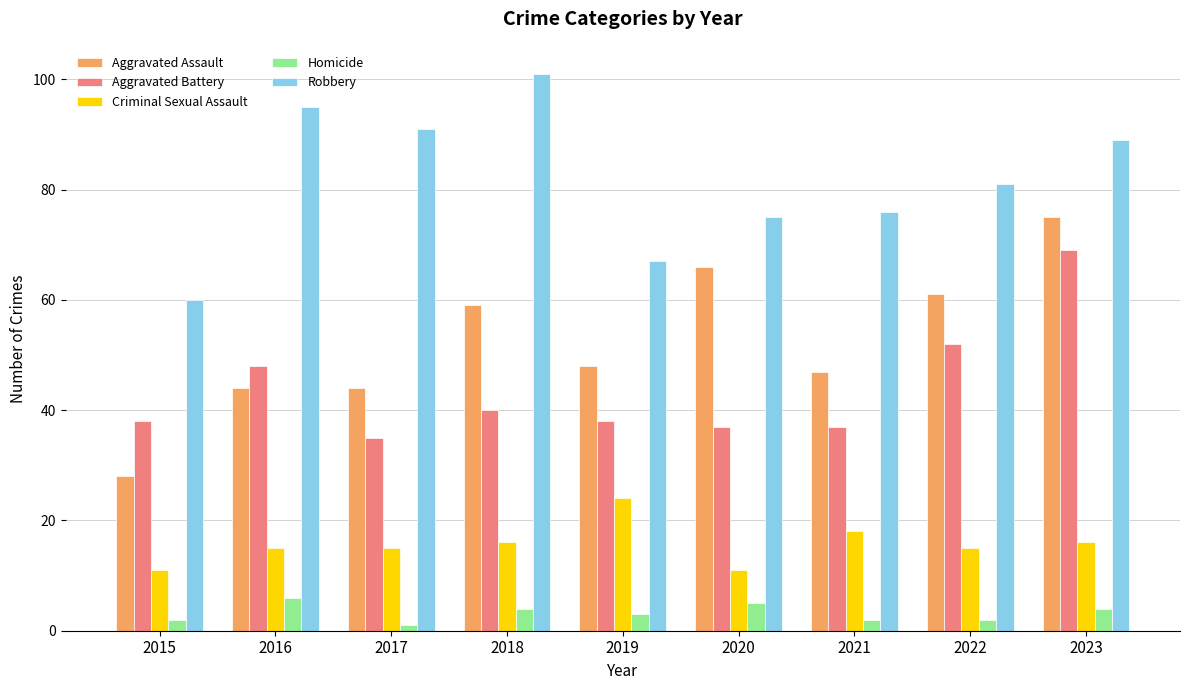

True or false: Robbery has a value of 60 at 2015.

True